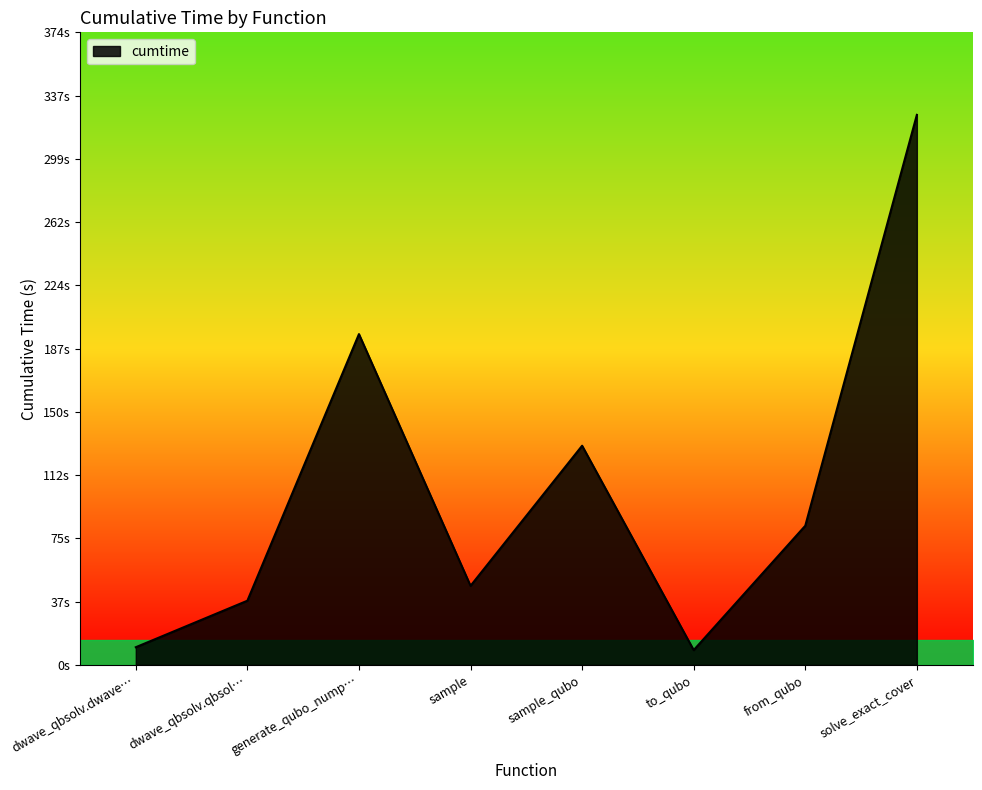

Does the chart display data point markers on the line(s)?

No